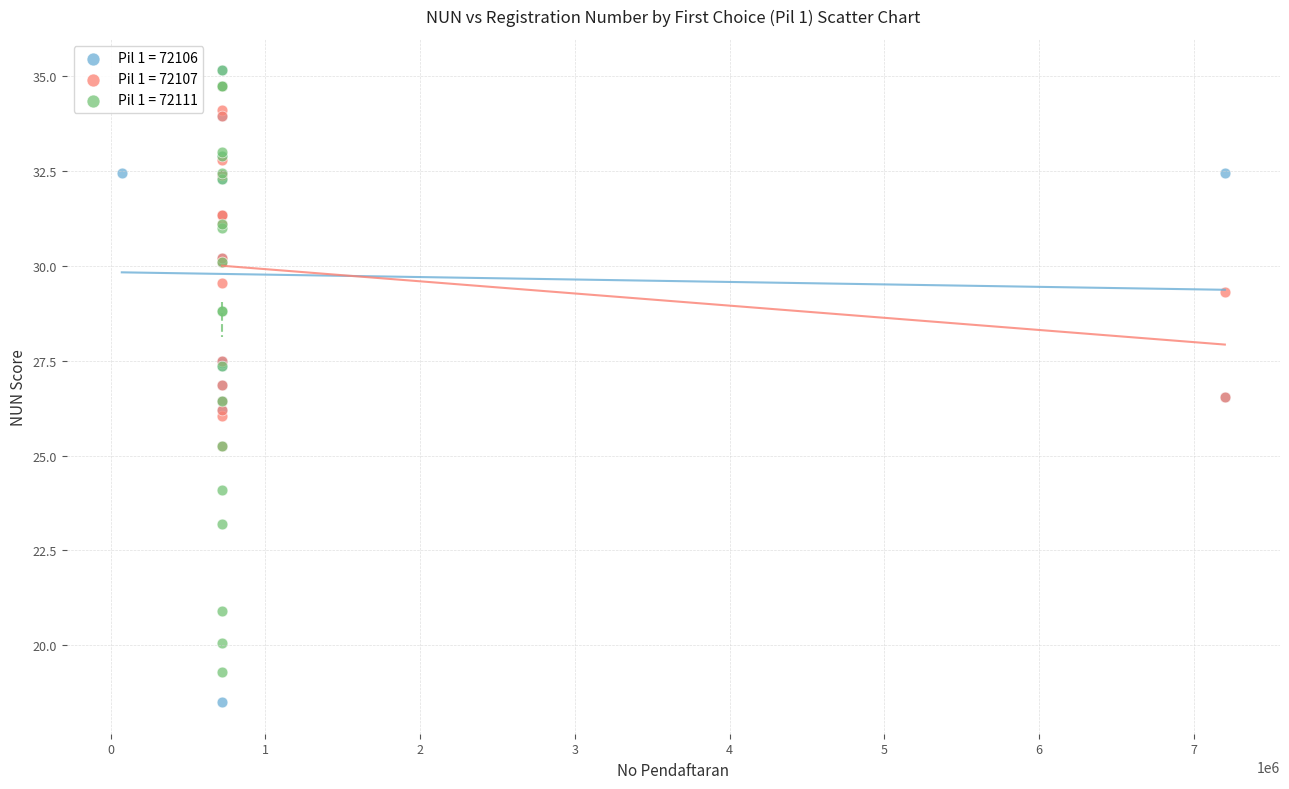

Which series contains the lowest Y value?

Pil 1 = 72106